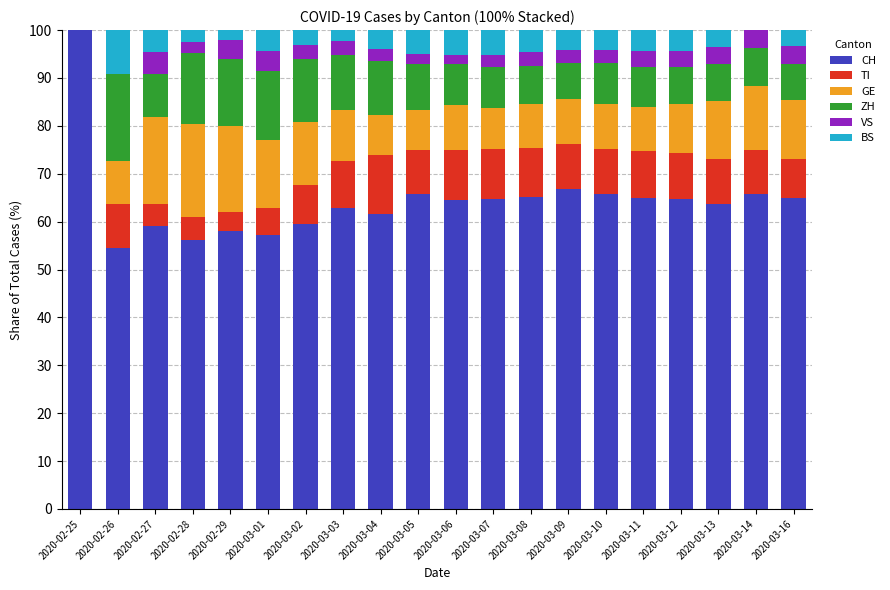

True or false: CH has a value of 64.7 at 2020-03-07.

True